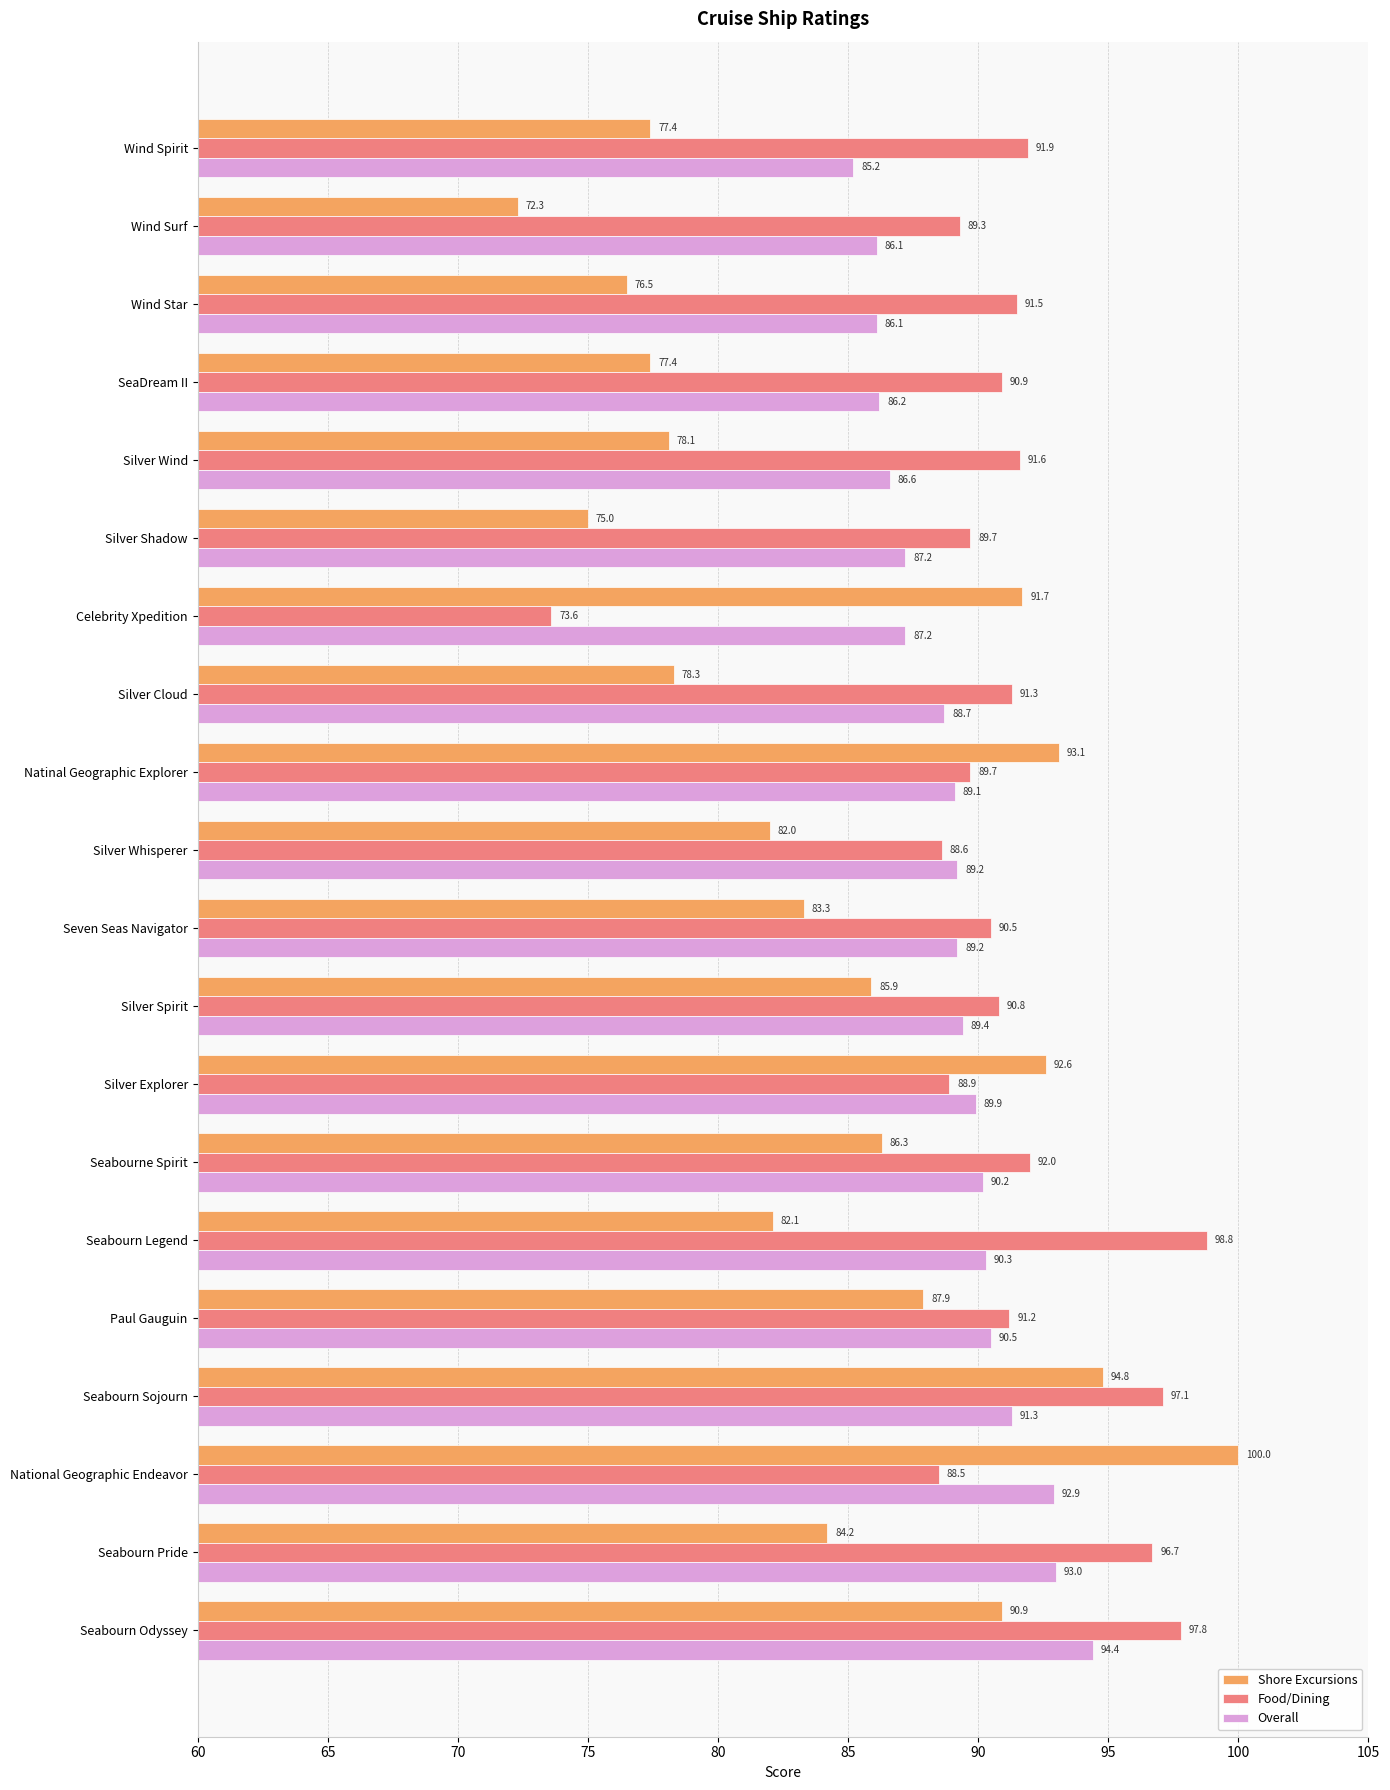

Which series has the largest total across all categories?

Food/Dining